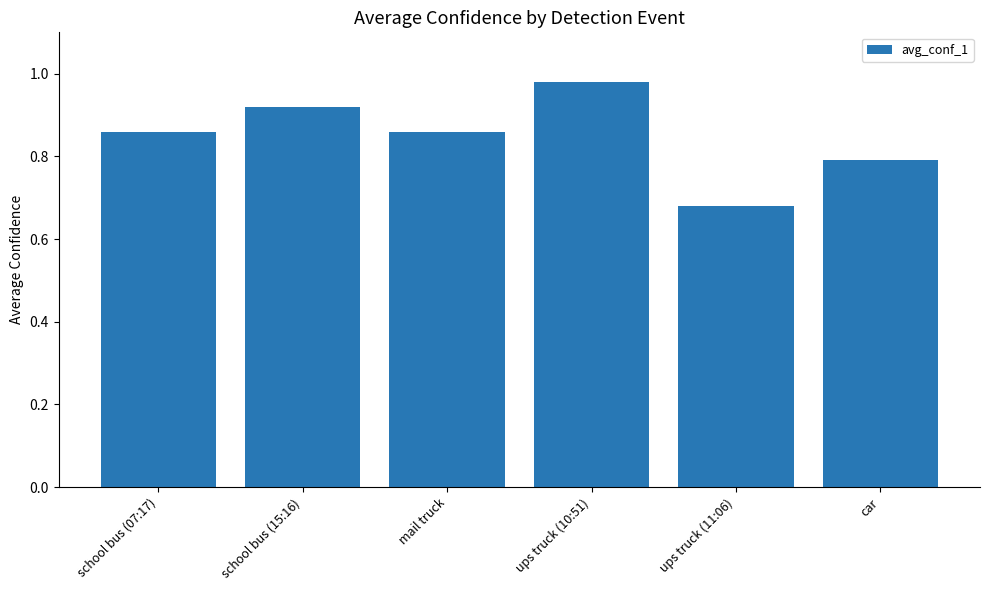

What is the label of the 3rd bar from the left?

mail truck